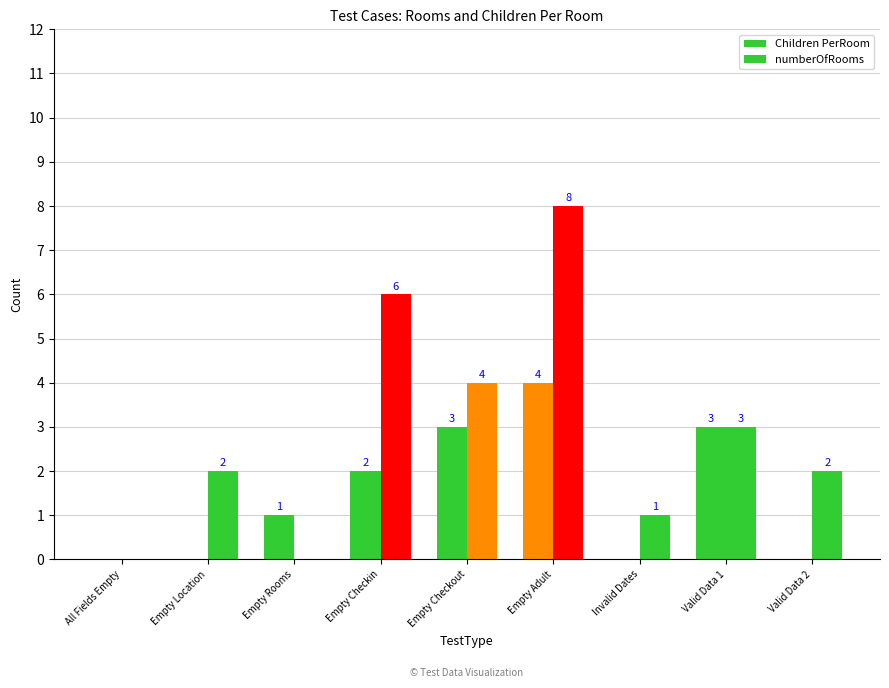

How many categories are shown in the chart?

9